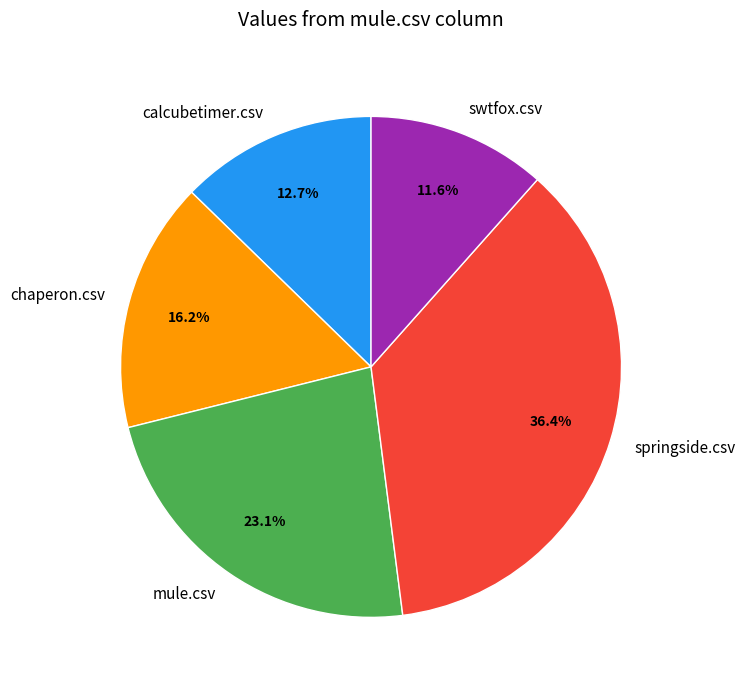

Does any single category account for the majority?

No